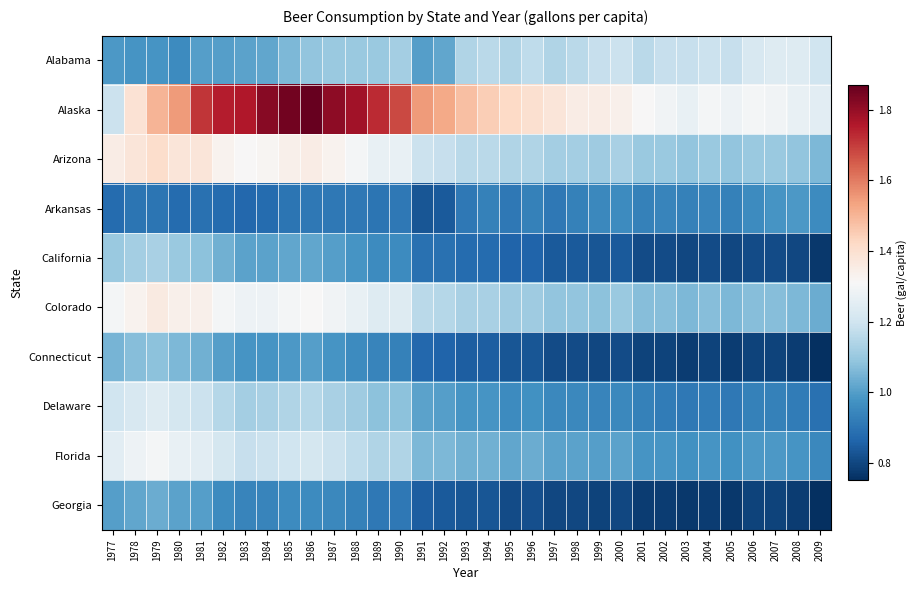

List the series in order of their peak value, highest first.

Alaska, Arizona, Colorado, Florida, Alabama, Delaware, California, Connecticut, Georgia, Arkansas